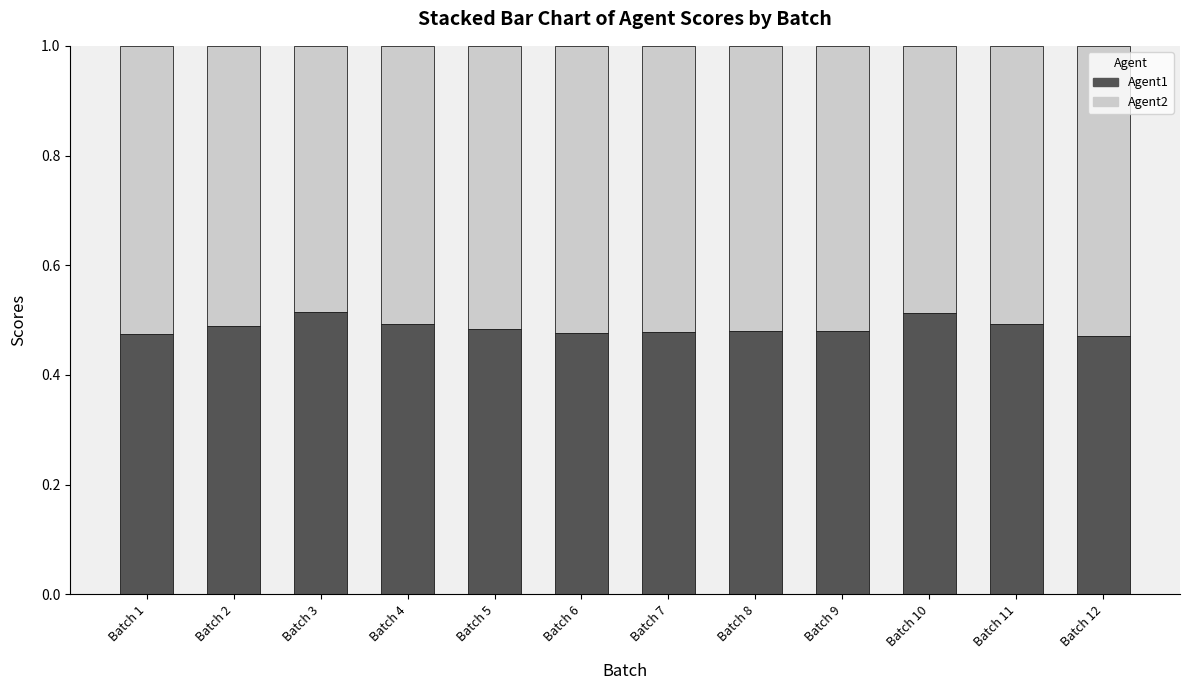

True or false: Agent1 has a value of 0.5 at Batch 5.

True